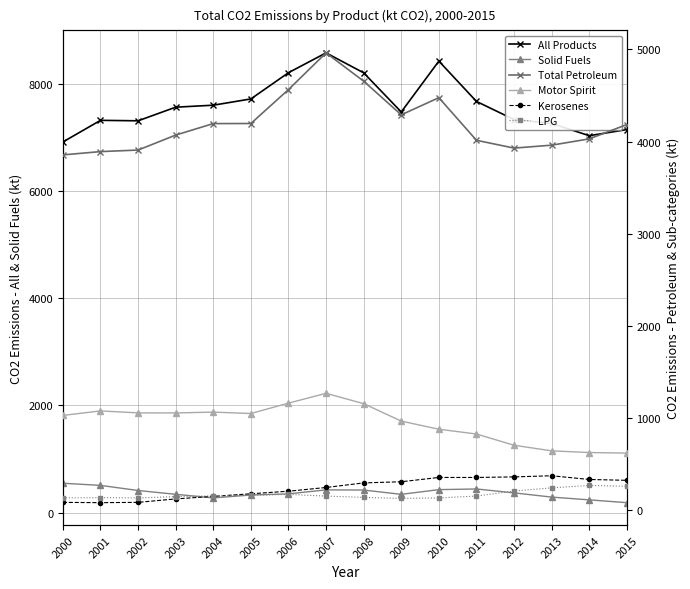

How many values in the All Products series exceed 7574?

8